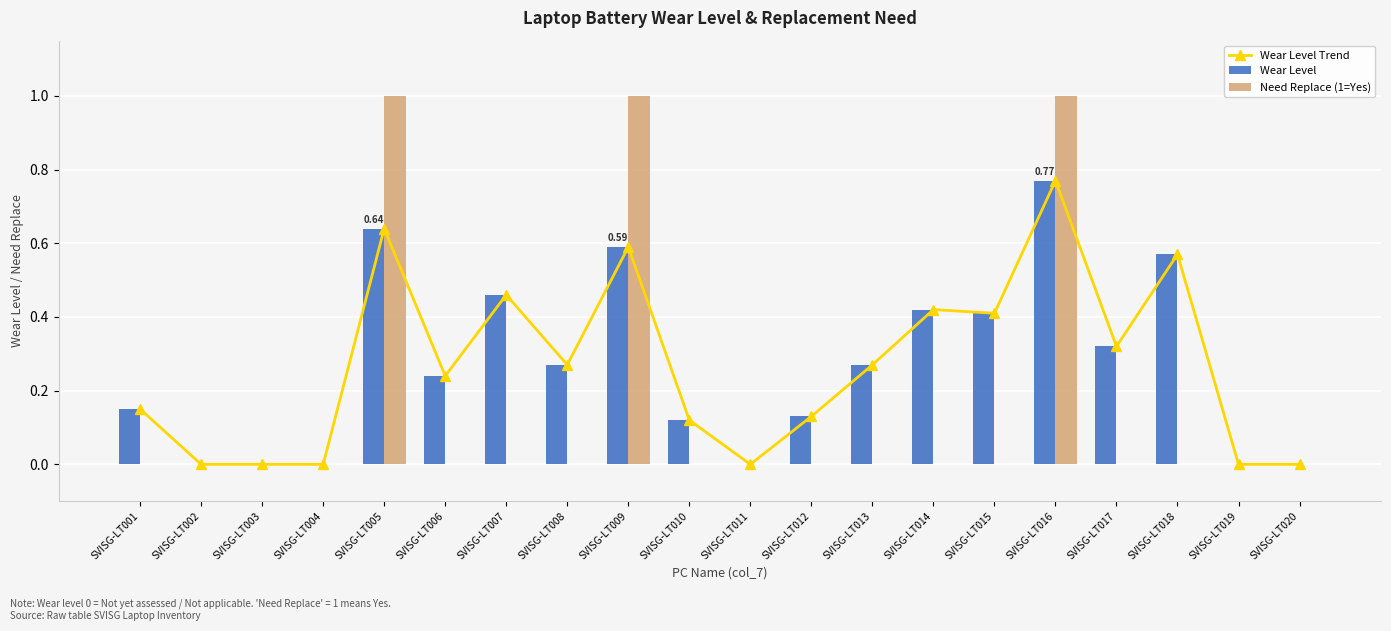

At SVISG-LT018, list the series in order from smallest to largest.

Need Replace (1=Yes), Wear Level Trend, Wear Level